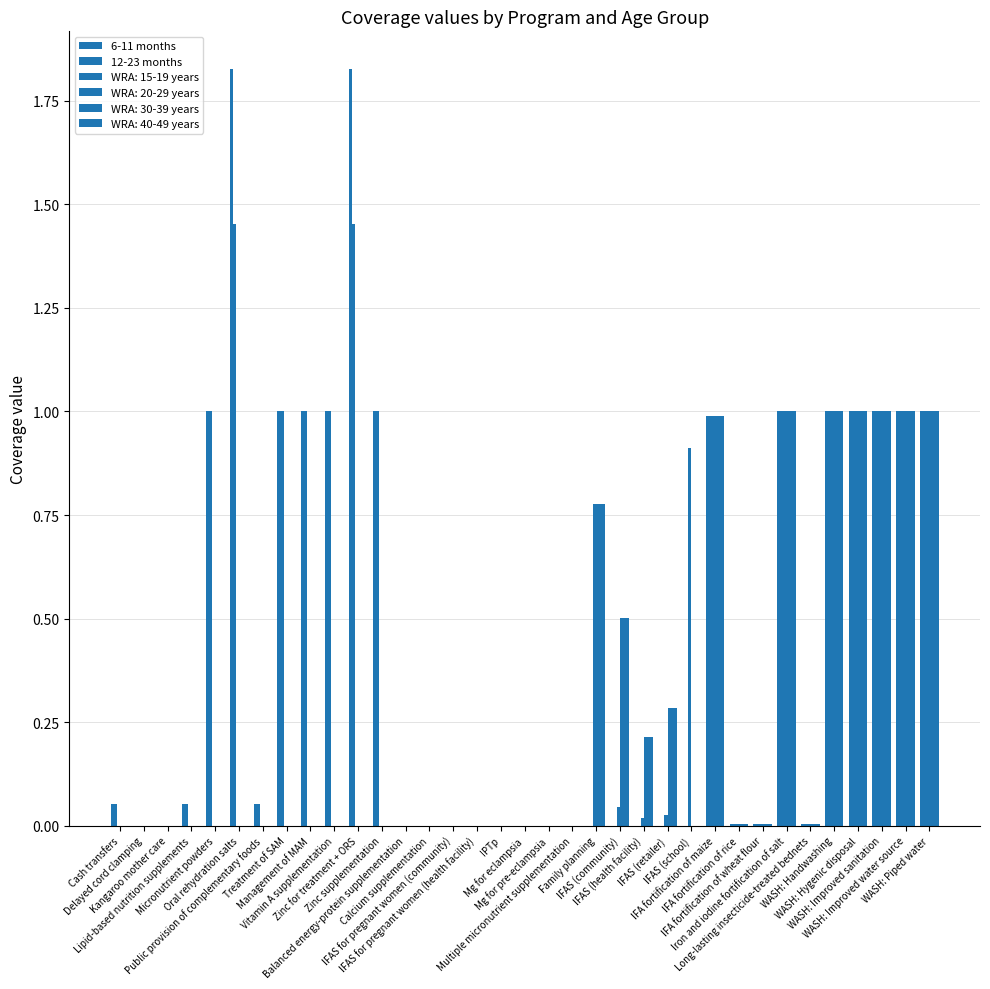

How many series are shown in this chart?

6